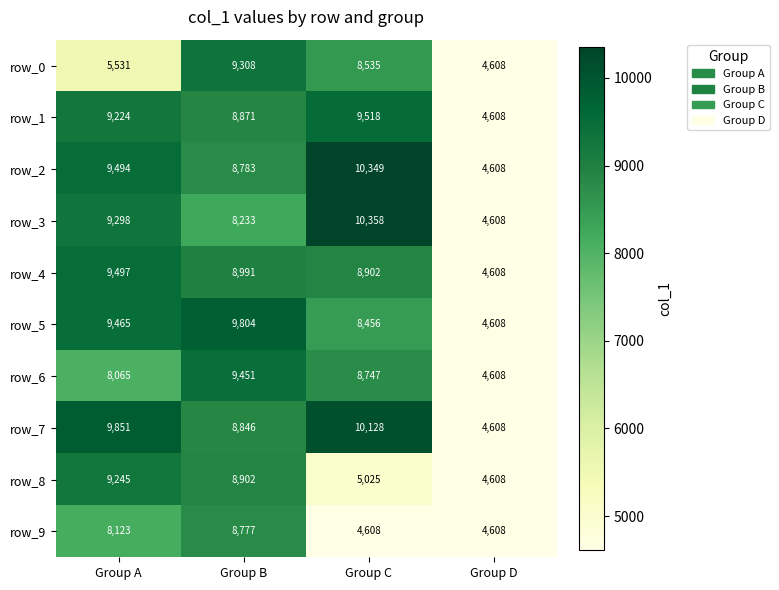

Rank the categories by row_1 value from highest to lowest.

Group C, Group A, Group B, Group D